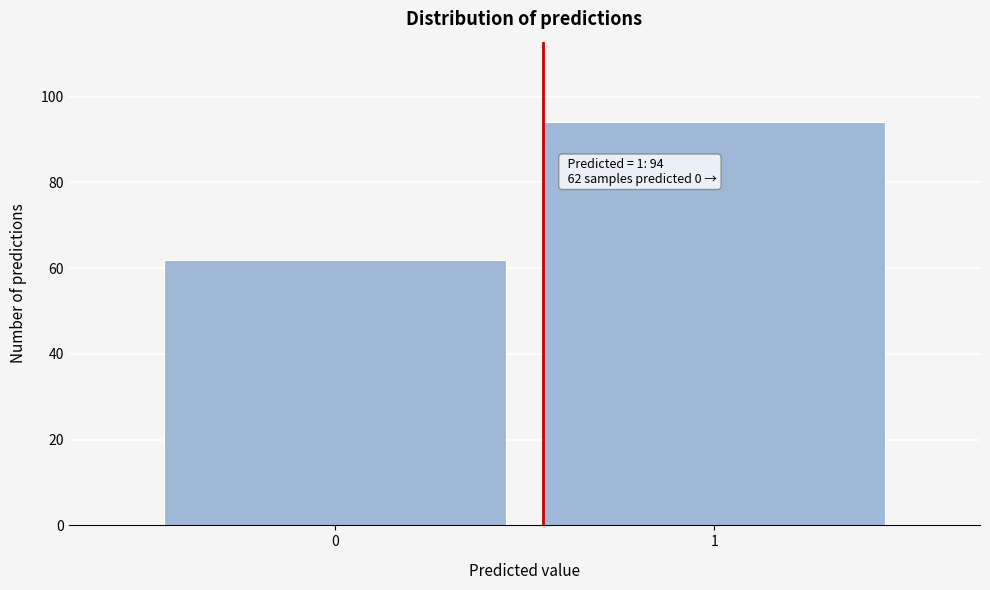

Reading left to right, list all the values displayed in this chart.

62	94